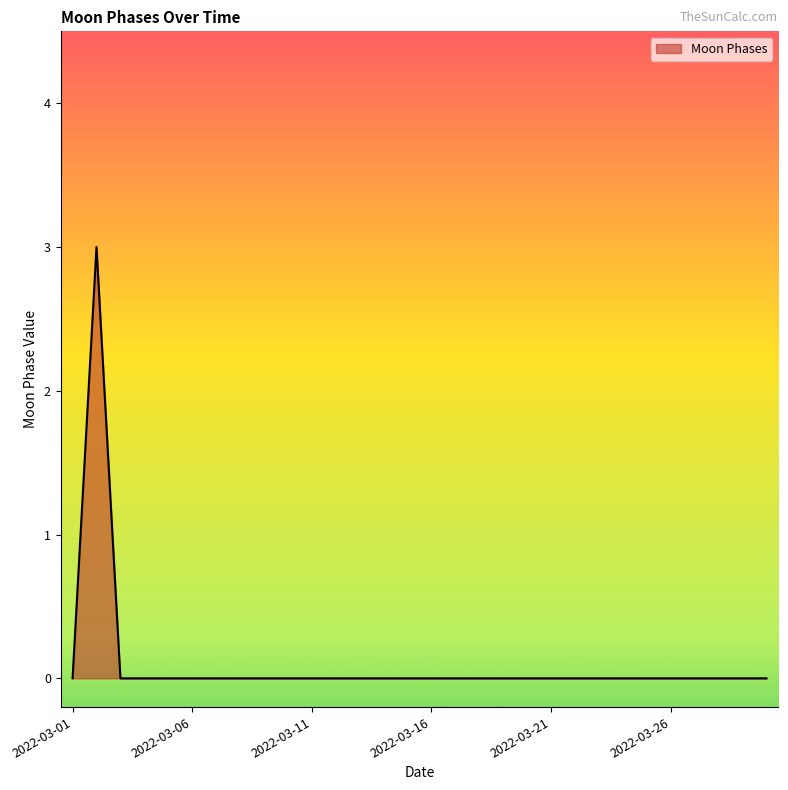

What is the difference between the maximum and minimum values?

3